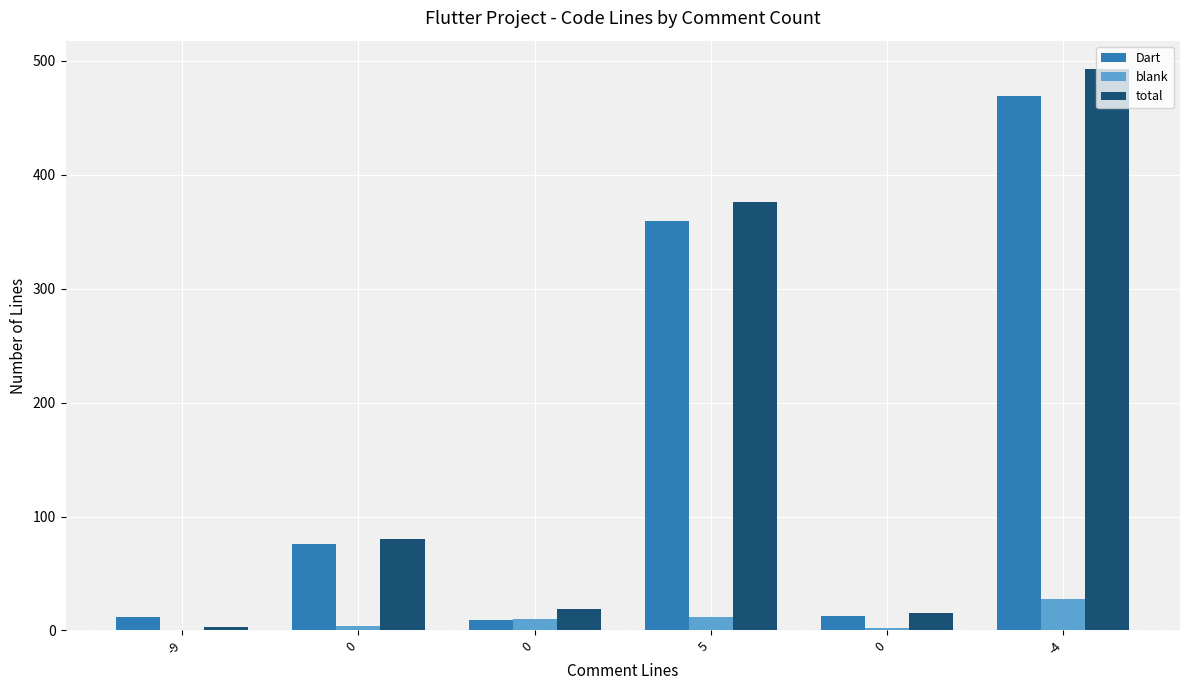

Where is Dart nearest to the value 239?

5